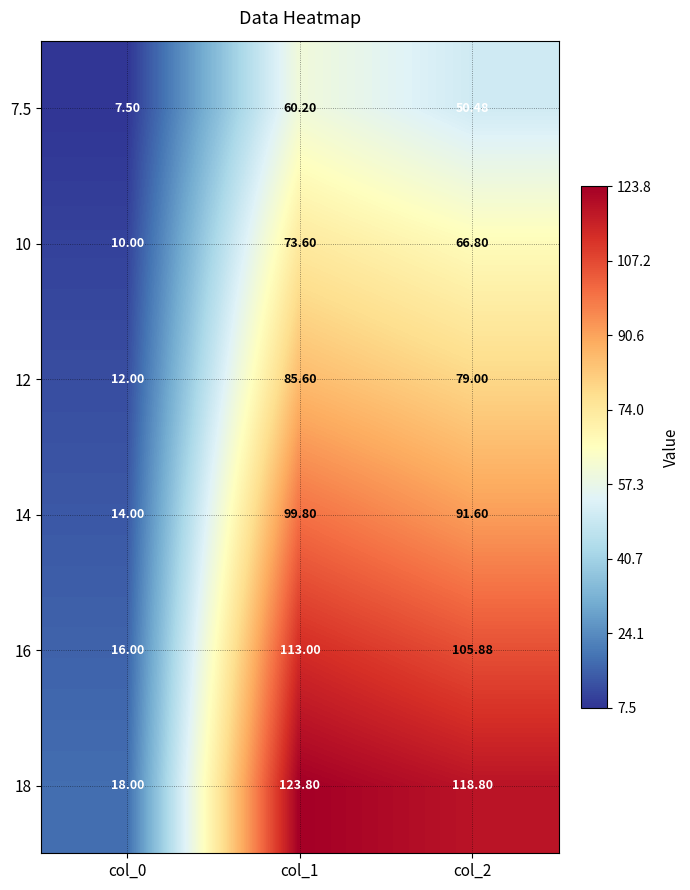

What is the greatest value displayed?

123.8